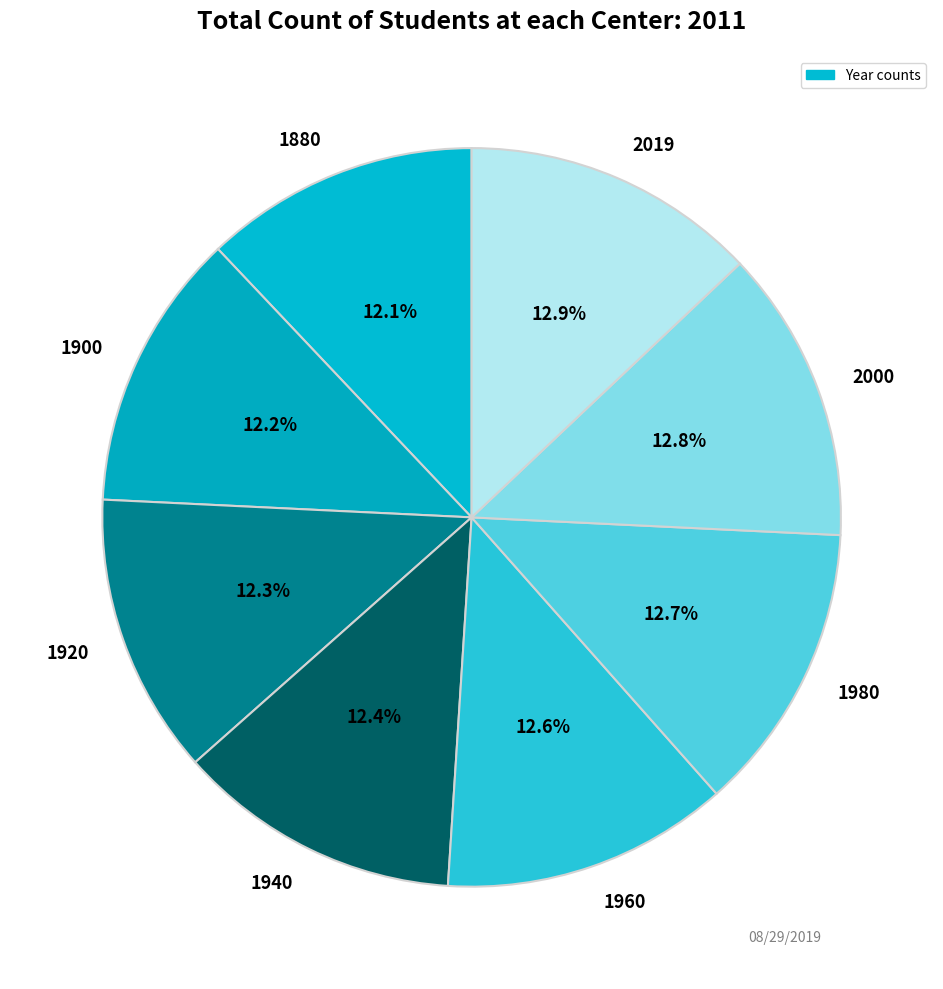

To the nearest percent, what percentage of the pie is 2000?

13%